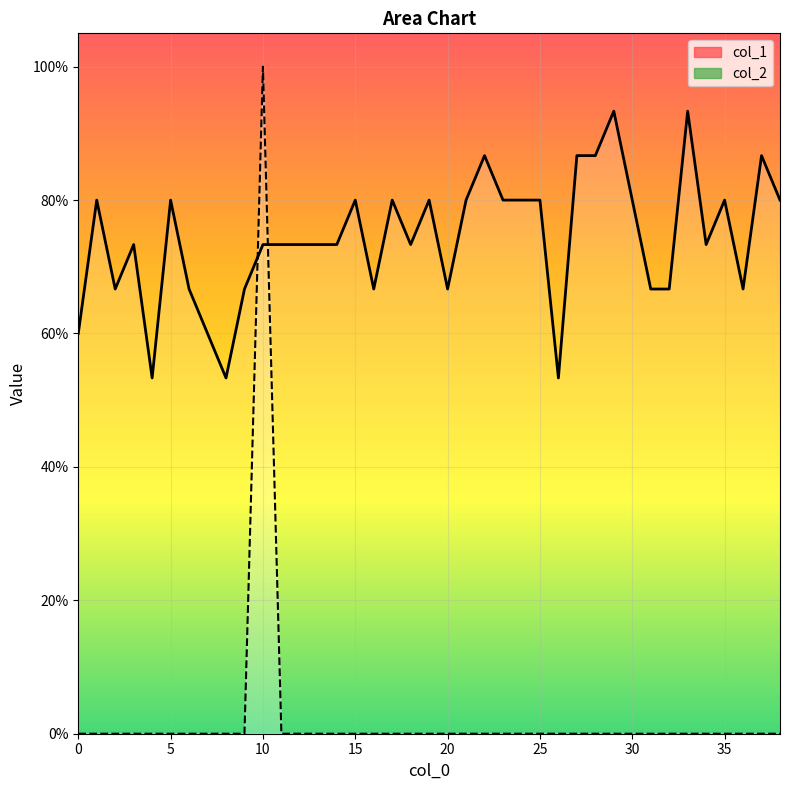

True or false: col_1 has more than 2 interior local peaks.

True